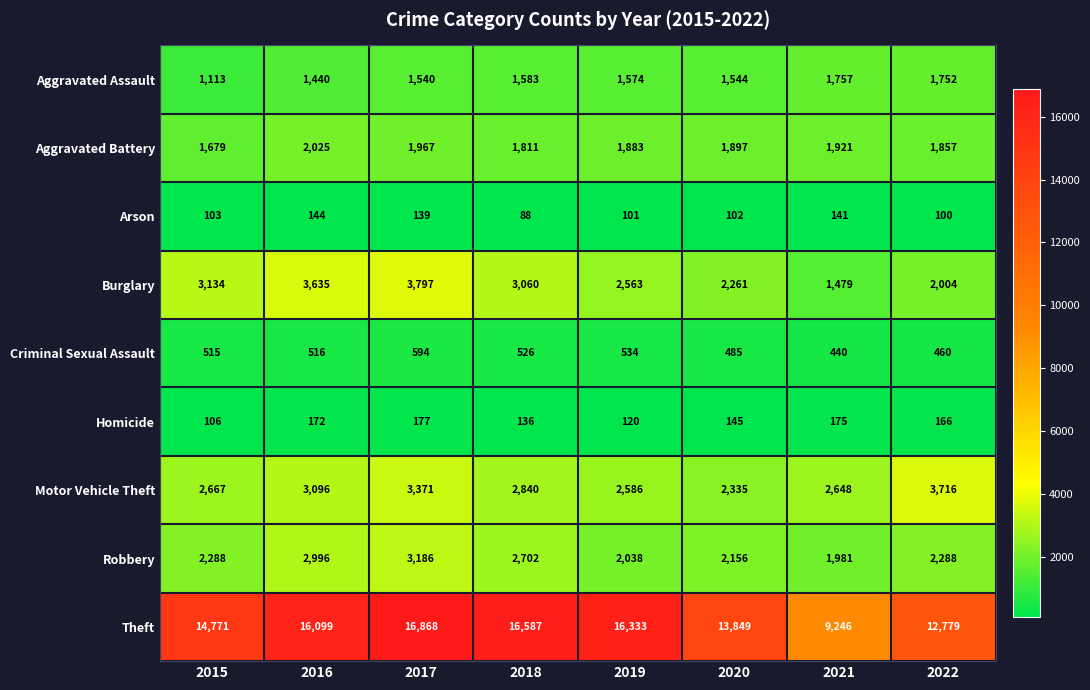

What is the minimum value shown in the chart?

88